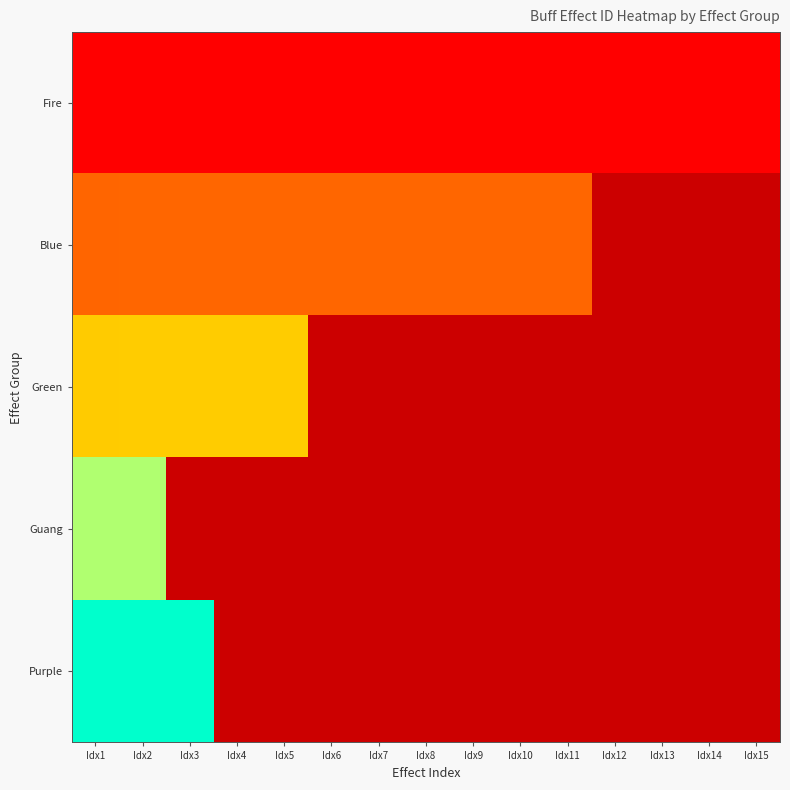

How many categories are shown in the chart?

15